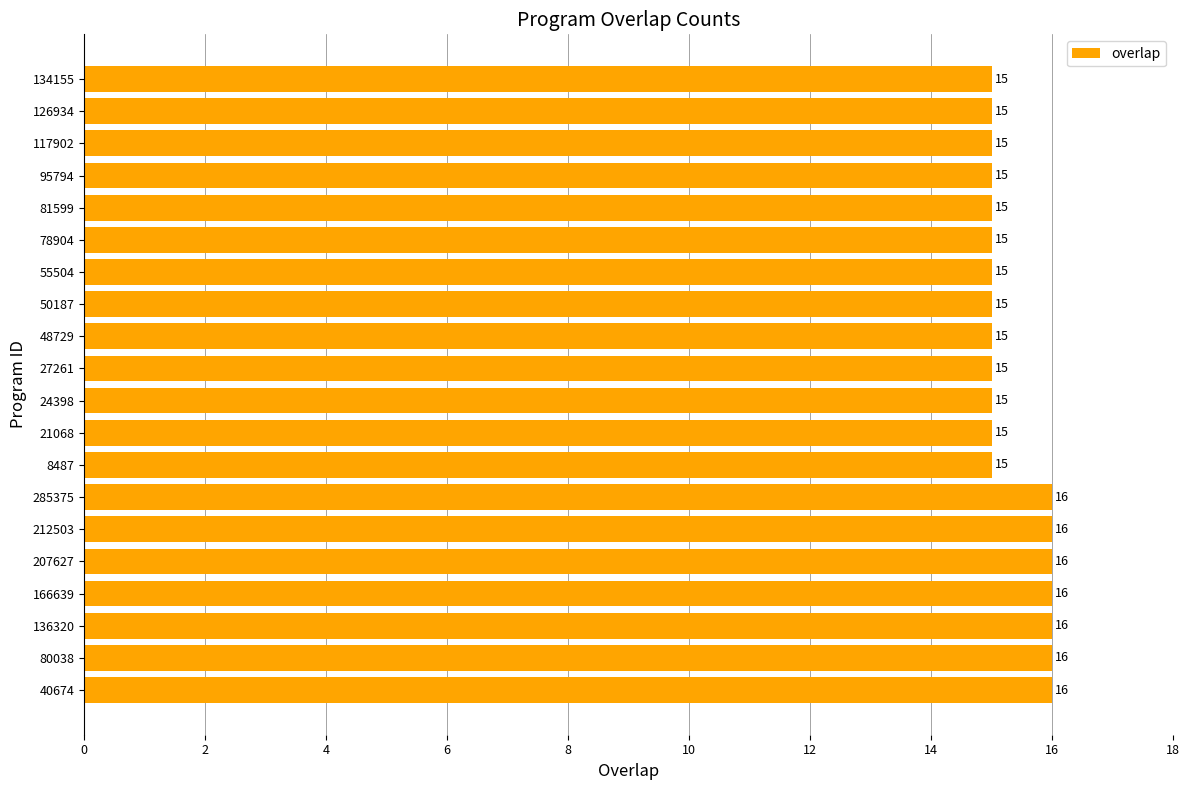

Reading bottom to top, transcribe all the data shown in this chart.

16	16	16	16	16	16	16	15	15	15	15	15	15	15	15	15	15	15	15	15